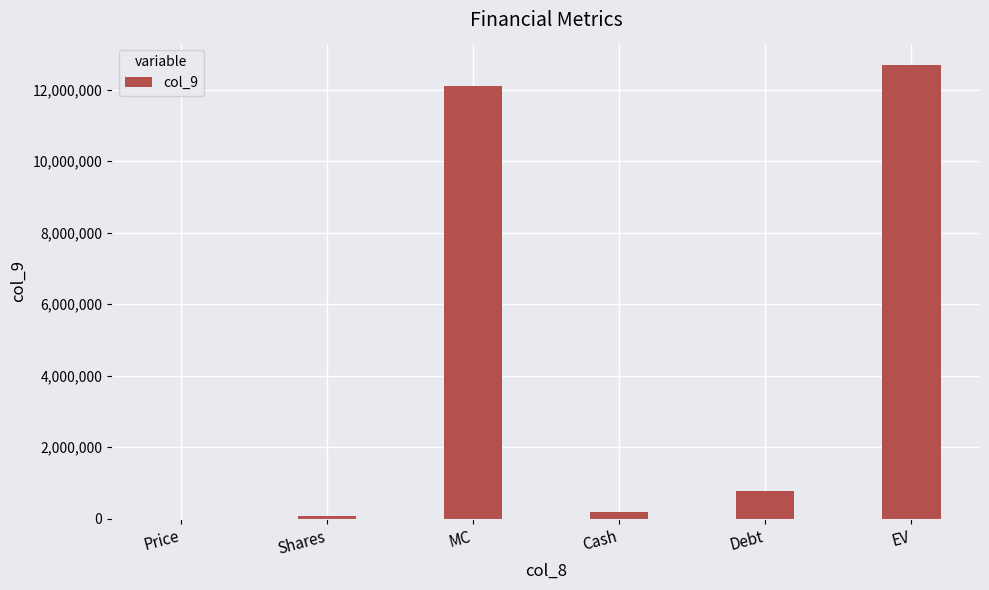

Where does the data first go above 779517?

MC